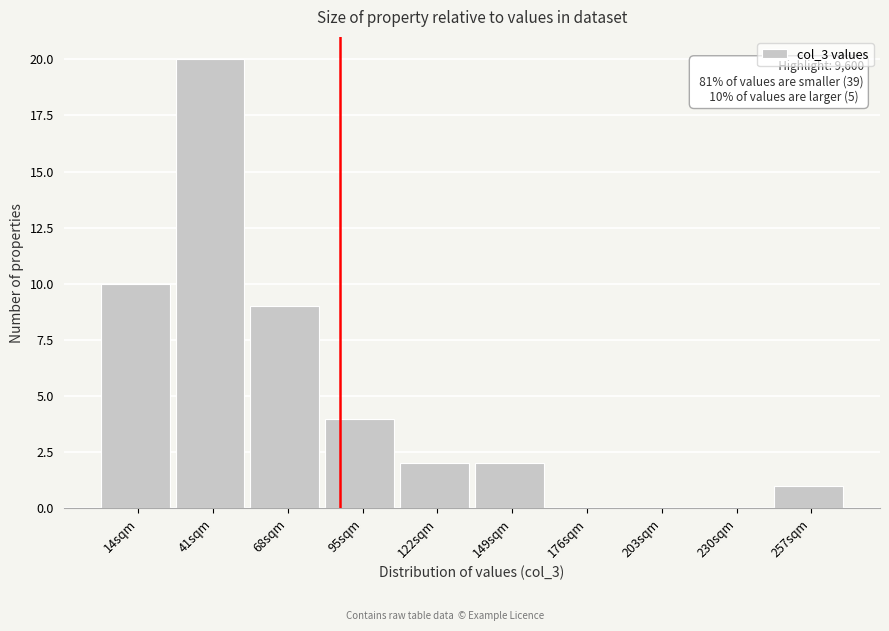

Reading left to right, what are all the values shown in this chart?

14sqm=10	41sqm=20	68sqm=9	95sqm=4	122sqm=2	149sqm=2	176sqm=0	203sqm=0	230sqm=0	257sqm=1